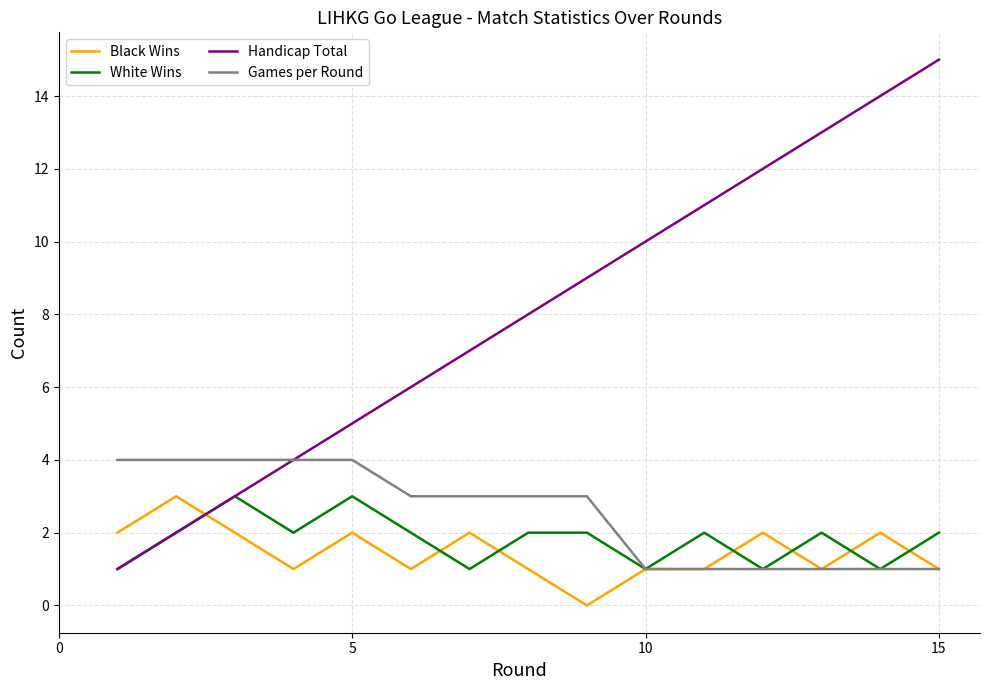

What is the highest value of the Games per Round series?

4